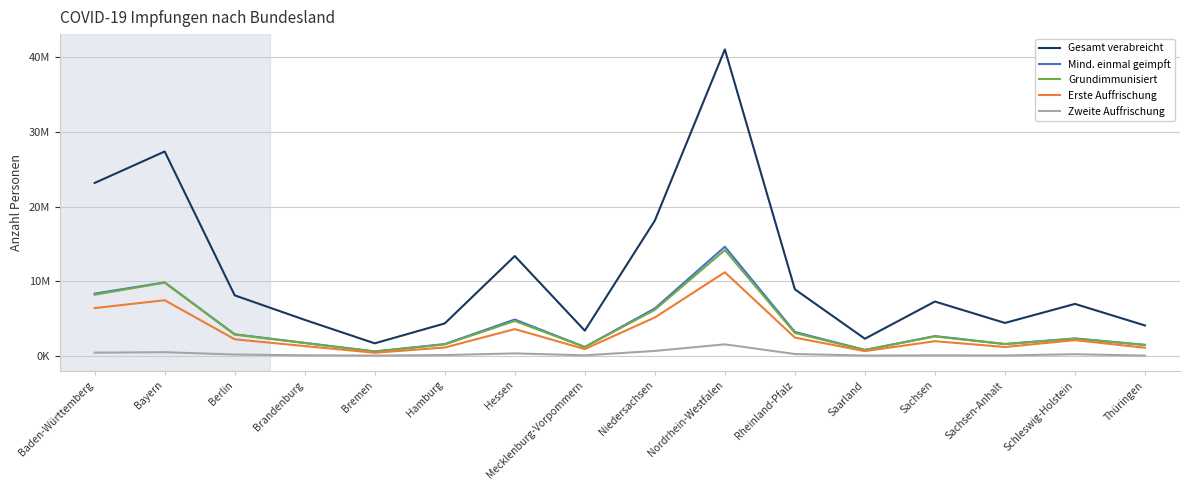

True or false: Grundimmunisiert and Mind. einmal geimpft intersect in this chart.

False